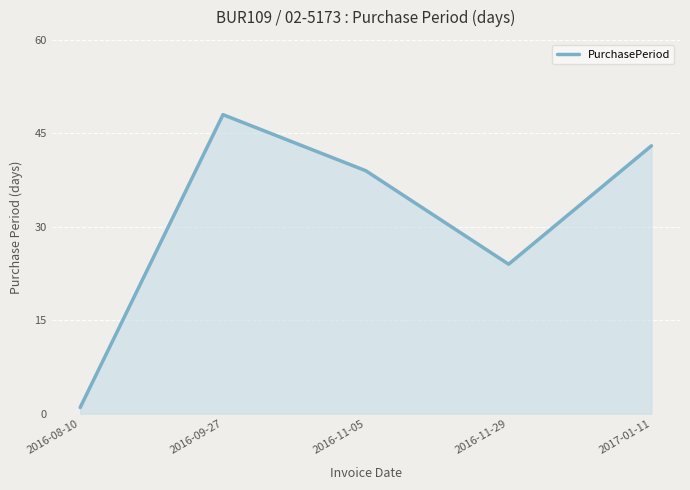

At which category does the data reach its first local peak?

2016-09-27